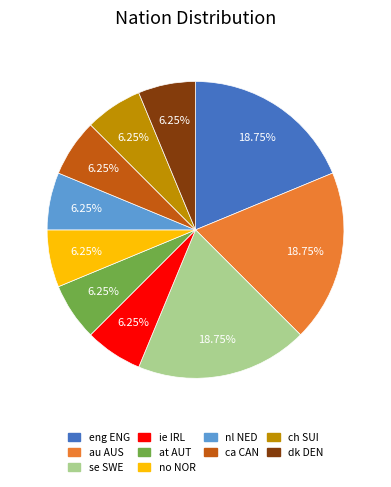

To the nearest percent, what is the difference between the largest and smallest slice percentages?

12%